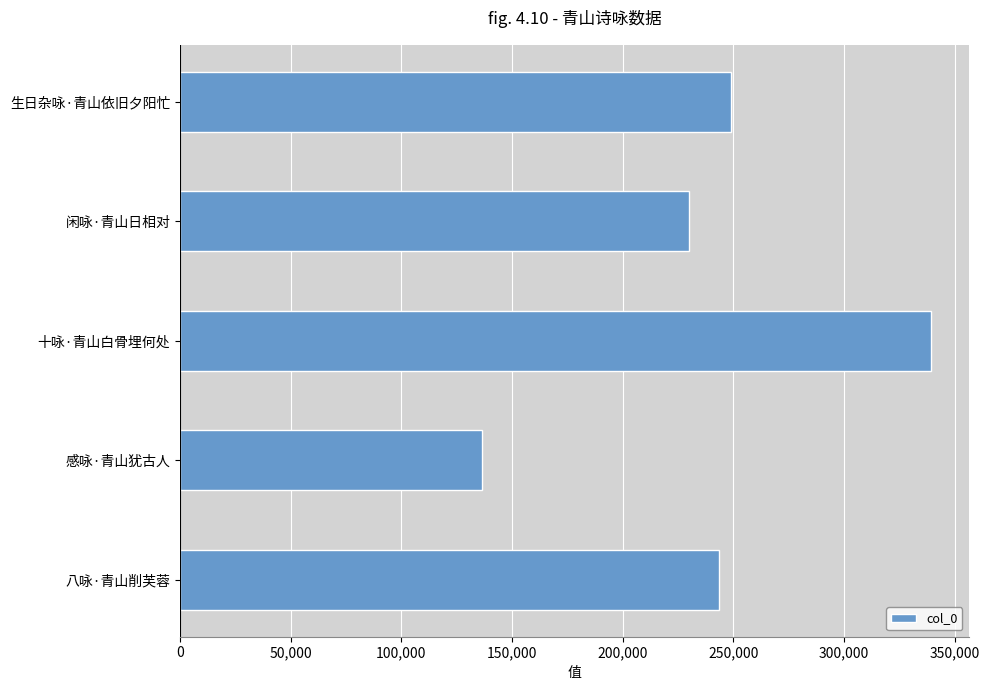

How many categories are shown in the chart?

5